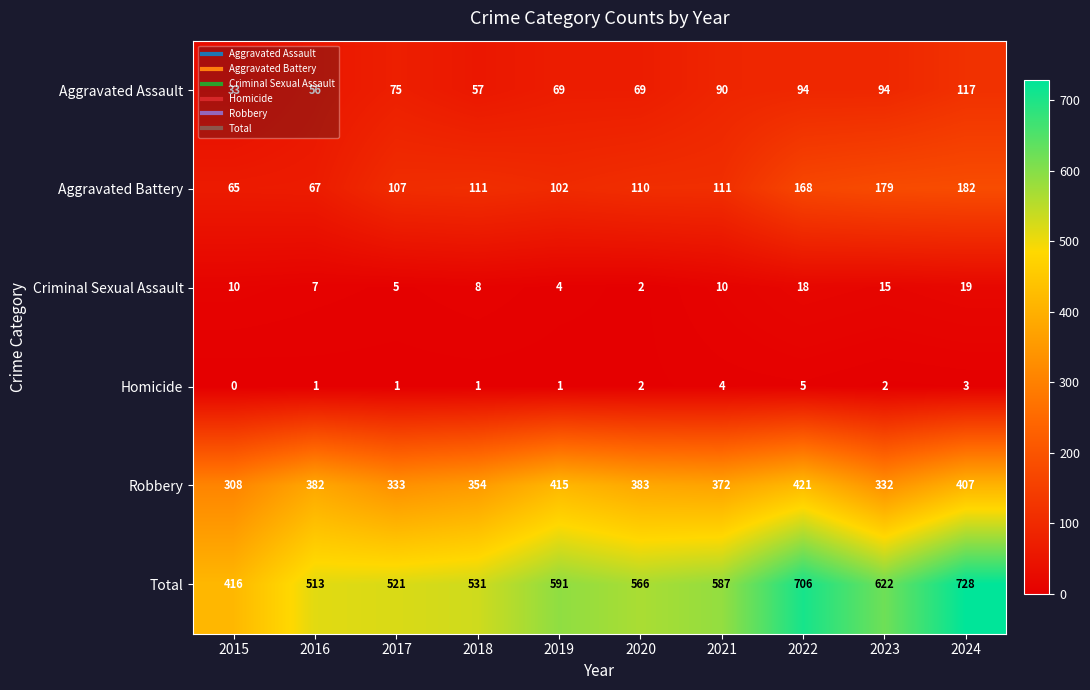

What is the sum of all Homicide values?

20